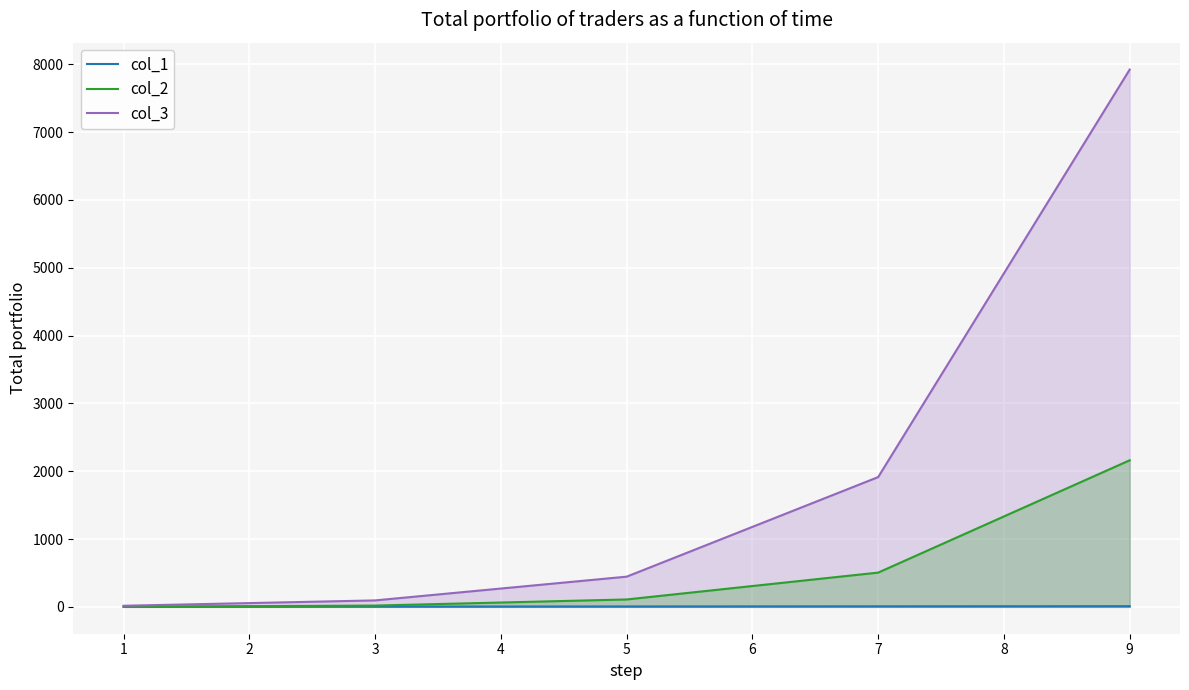

What is the difference between the maximum and second lowest values in the col_2 series?

2142.0